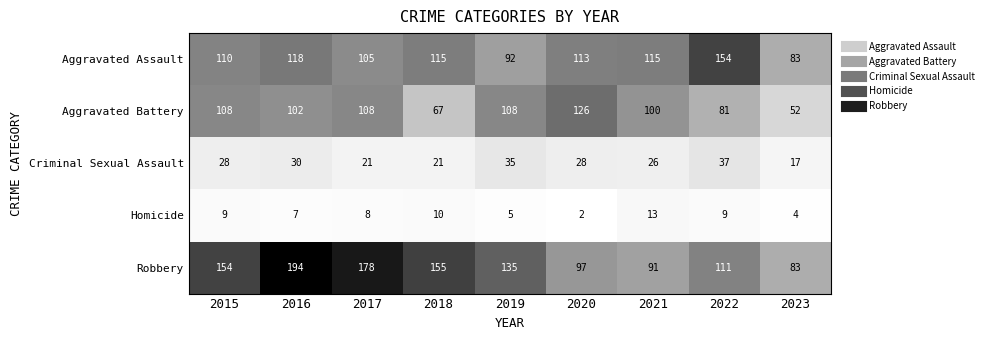

The value of Criminal Sexual Assault at 2017 is 30. True or false?

False